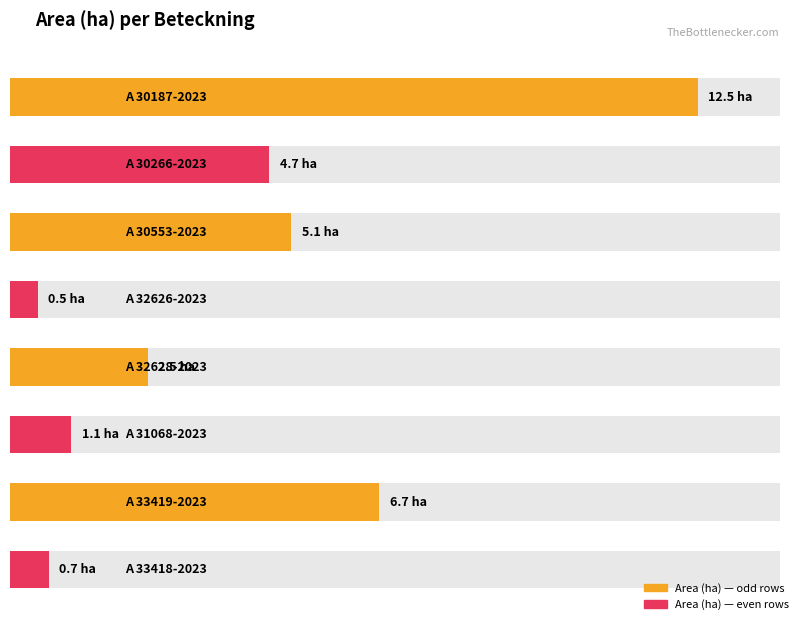

What is the difference between the maximum and minimum values in the Area (ha) series?

12.0